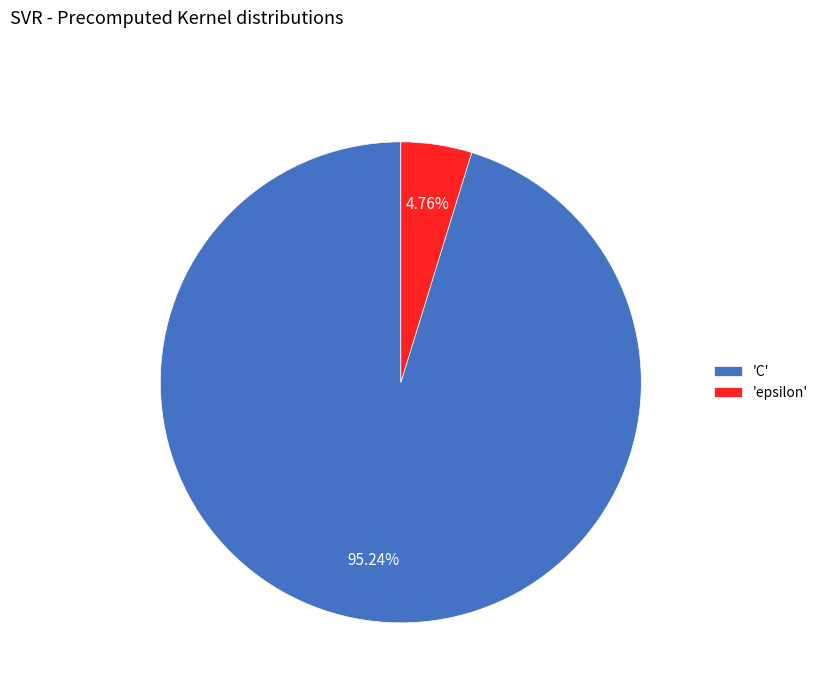

Which category has the biggest portion of the pie?

'C'